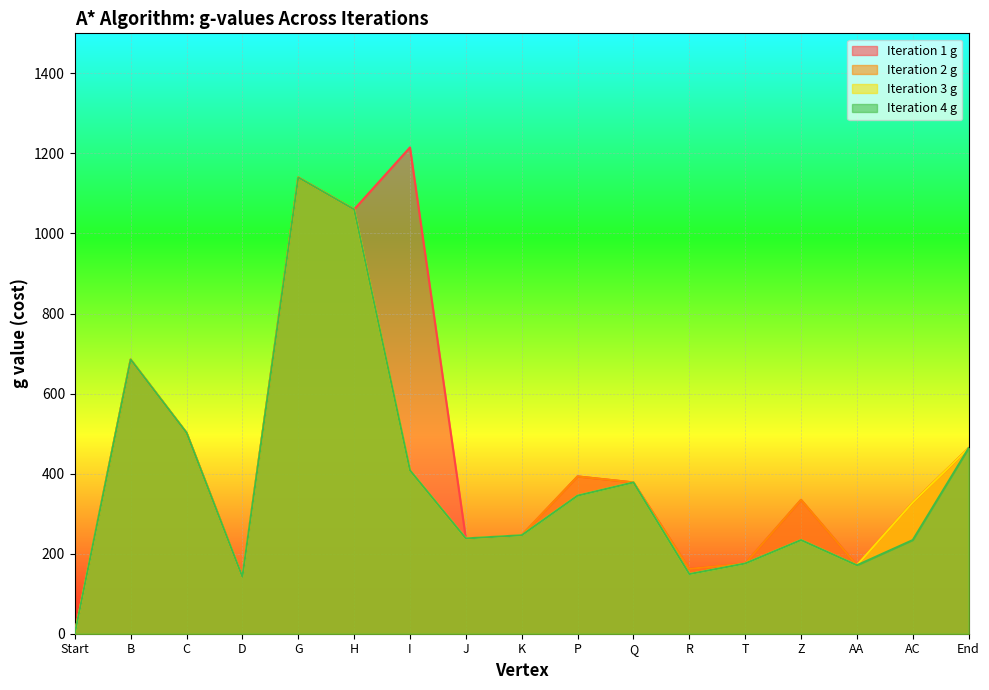

At which label does Iteration 4 g first exceed 246?

B